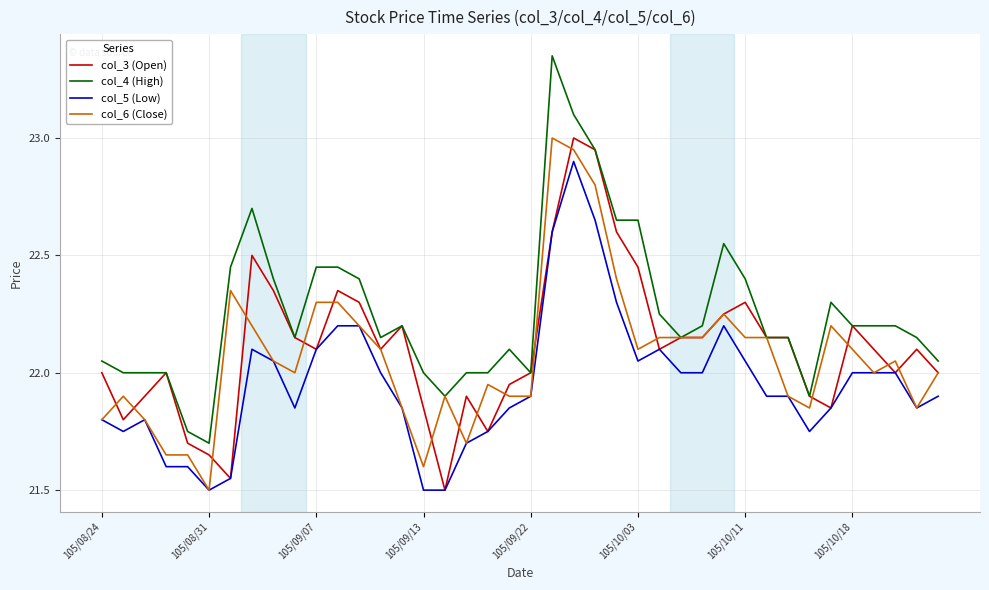

What is the smallest value displayed?

21.5